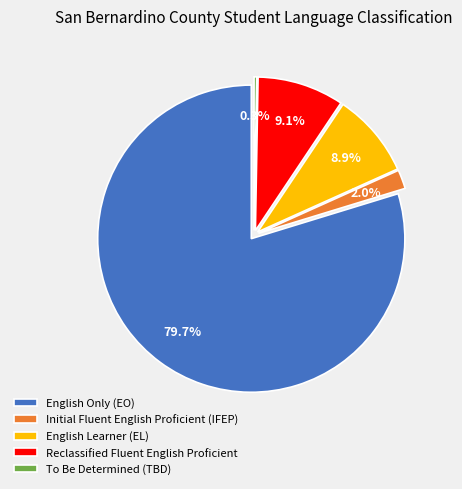

Does English Only (EO) represent more than half of the total?

Yes